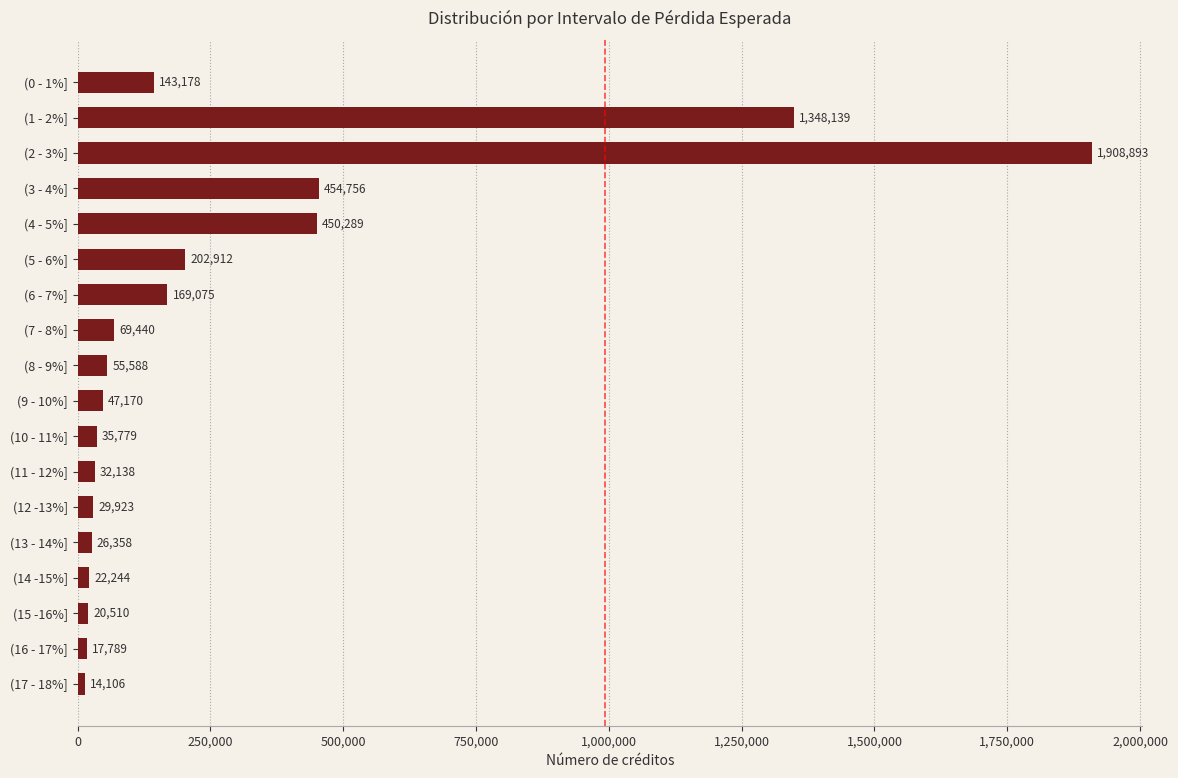

List the labels in order of value, smallest first.

(17 - 18%], (16 - 17%], (15 -16%], (14 -15%], (13 - 14%], (12 -13%], (11 - 12%], (10 - 11%], (9 - 10%], (8 - 9%], (7 - 8%], (0 - 1%], (6 - 7%], (5 - 6%], (4 - 5%], (3 - 4%], (1 - 2%], (2 - 3%]